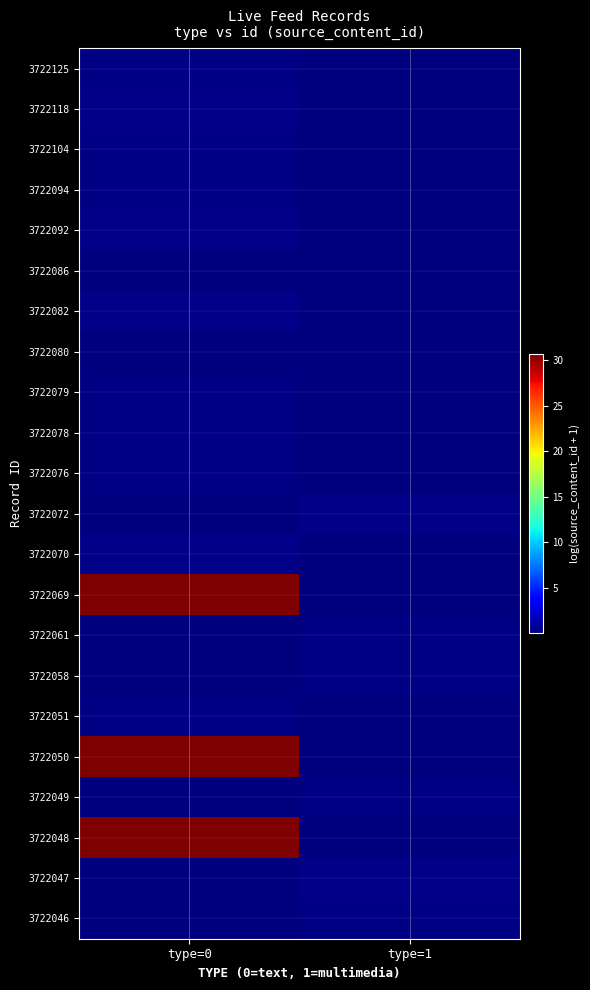

Reading left to right, transcribe all the data shown in this chart.

row_0: 0.3	0.1
row_1: 0.4	0.1
row_2: 0.3	0.1
row_3: 0.3	0.1
row_4: 0.4	0.1
row_5: 0.1	0.1
row_6: 0.4	0.1
row_7: 0.1	0.2
row_8: 0.3	0.1
row_9: 0.3	0.1
row_10: 0.3	0.1
row_11: 0.1	0.4
row_12: 0.3	0.1
row_13: 30.6	0.1
row_14: 0.1	0.3
row_15: 0.1	0.2
row_16: 0.3	0.1
row_17: 30.6	0.1
row_18: 0.1	0.3
row_19: 30.6	0.1
row_20: 0.1	0.4
row_21: 0.1	0.2